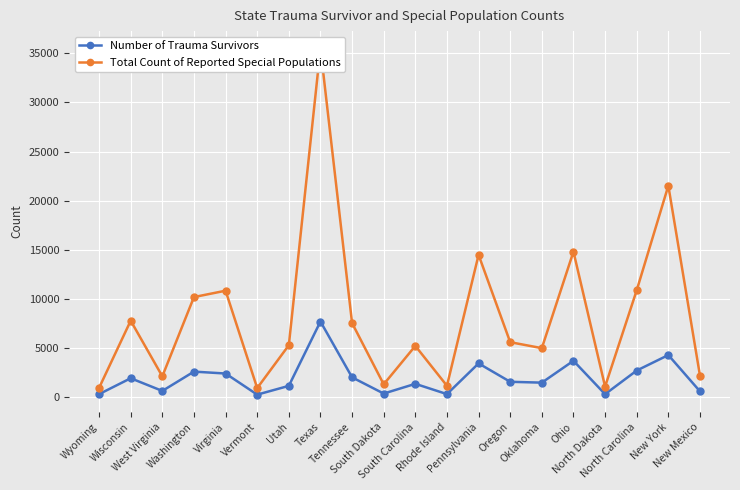

What is the sum of the Total Count of Reported Special Populations values at Pennsylvania and Tennessee?

21966